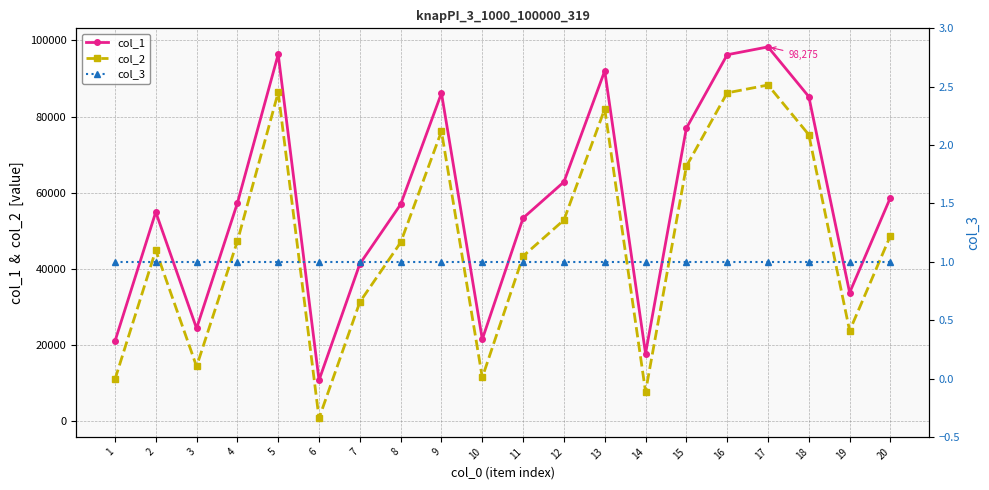

Is the value of col_2 at 8 greater than the value of col_3 at 19?

Yes